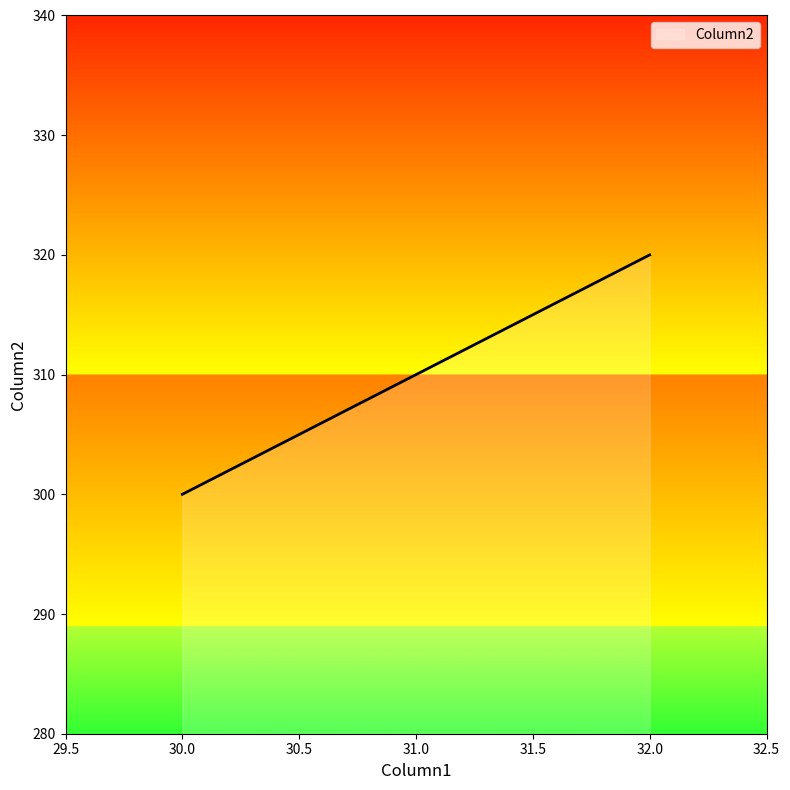

What is the sum of all values?

930